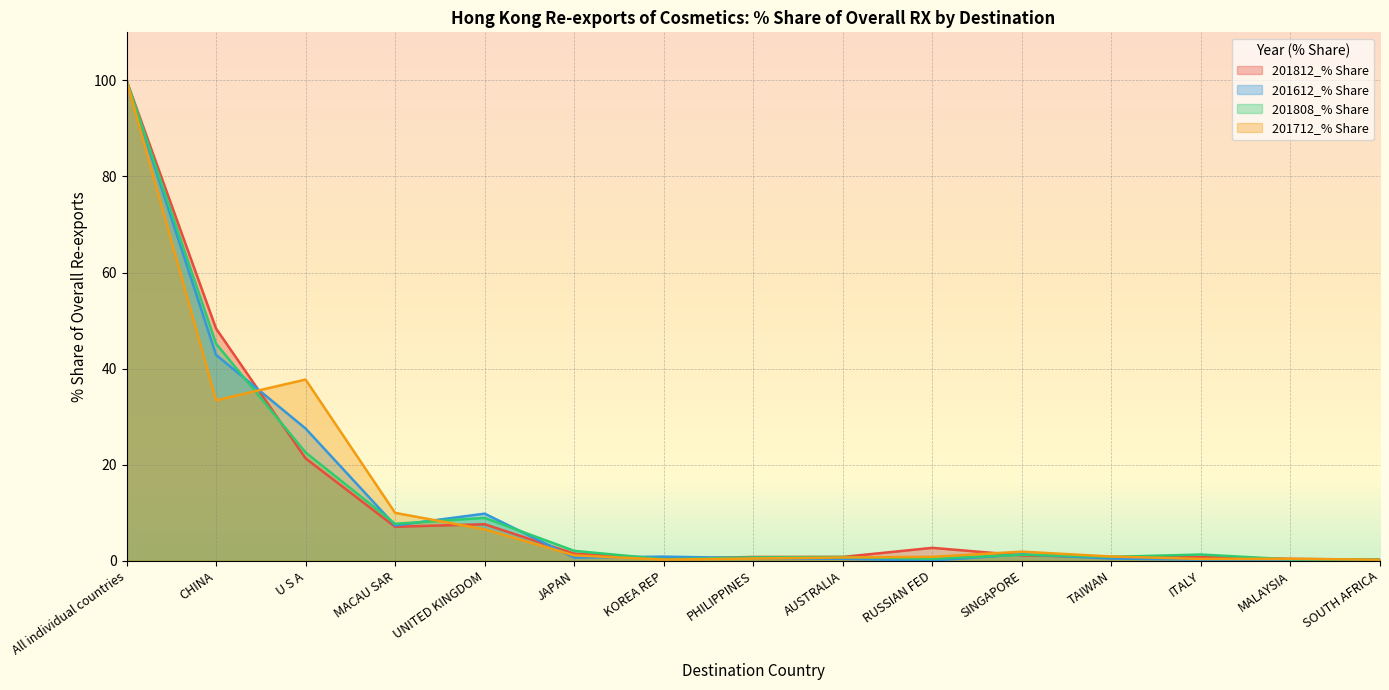

Which series has the largest total across all categories?

201712_% Share